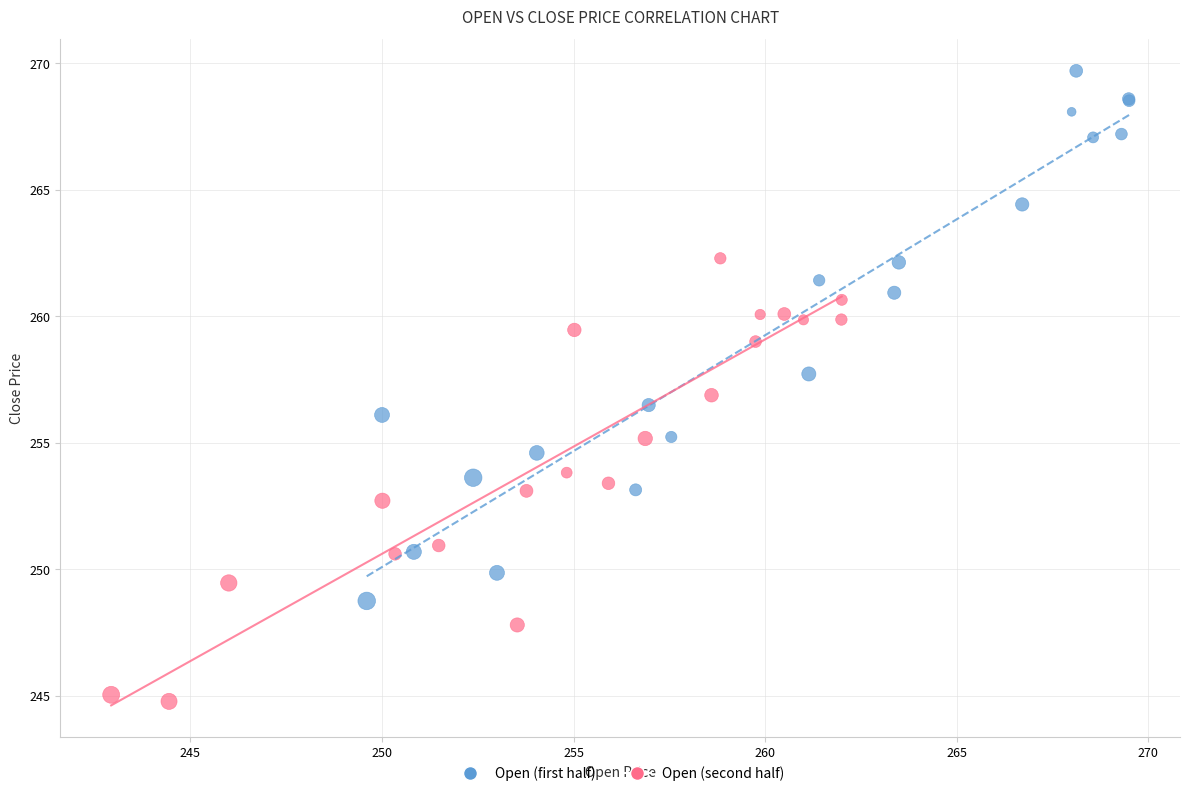

Which series has the widest spread of Y values?

Open (first half)